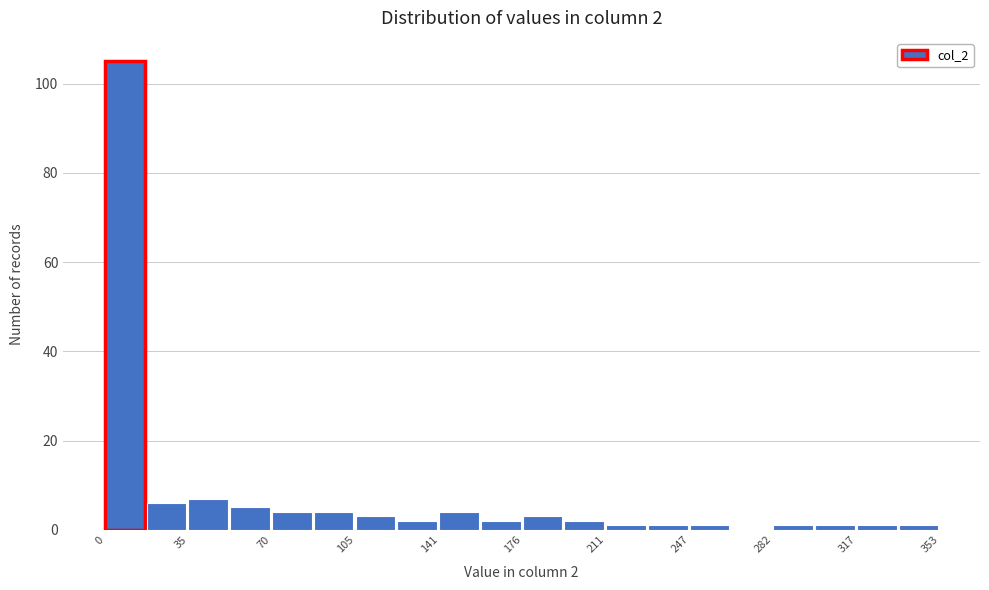

Read against the x-axis, roughly where is the centre of the tallest bar?

10